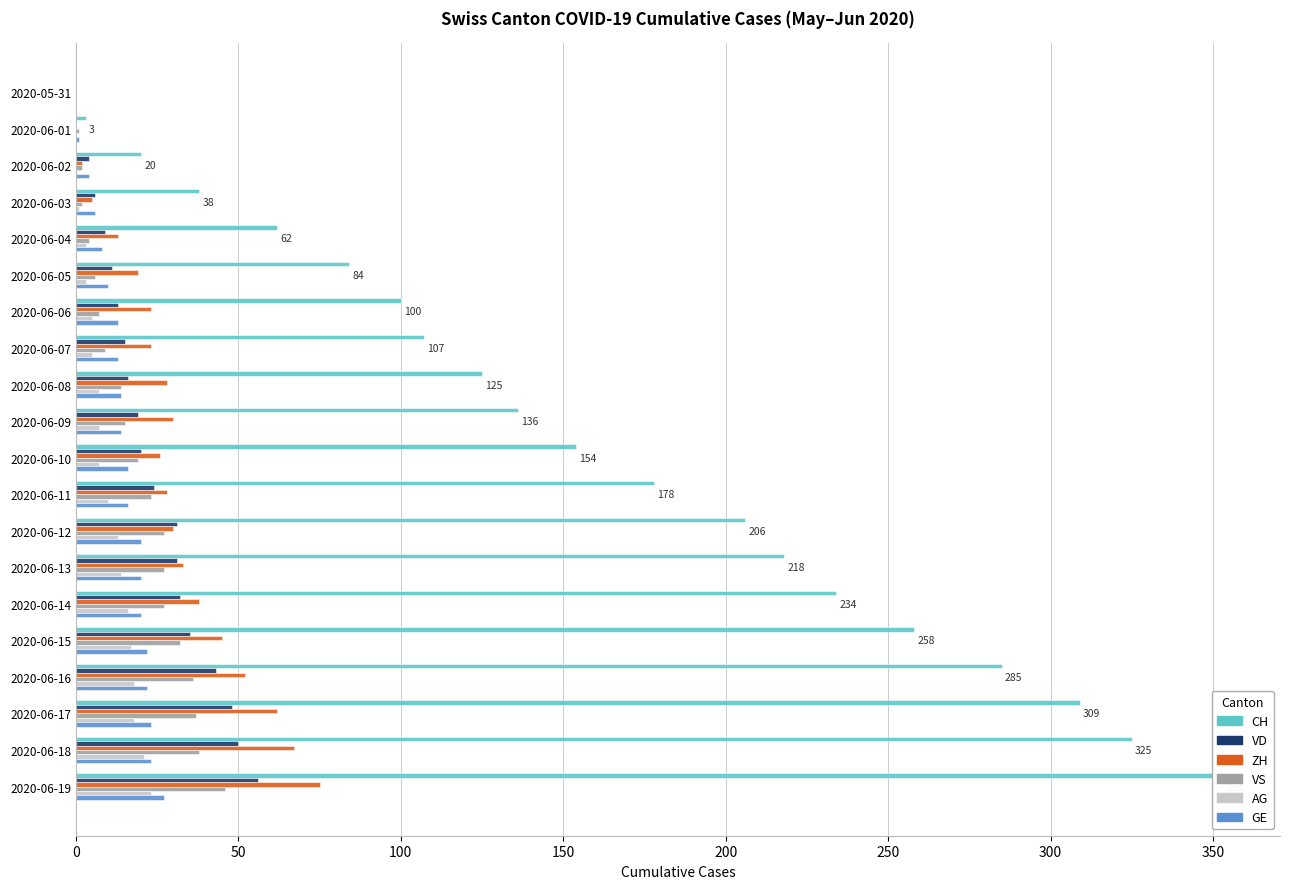

At which label is VS closest to 23?

2020-06-11